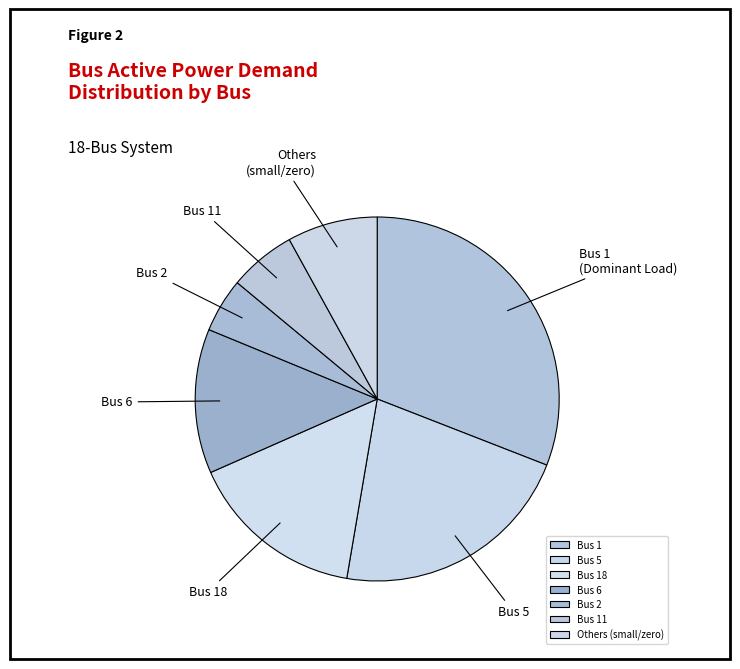

Is it true that Bus 6 is 13% of the pie?

True